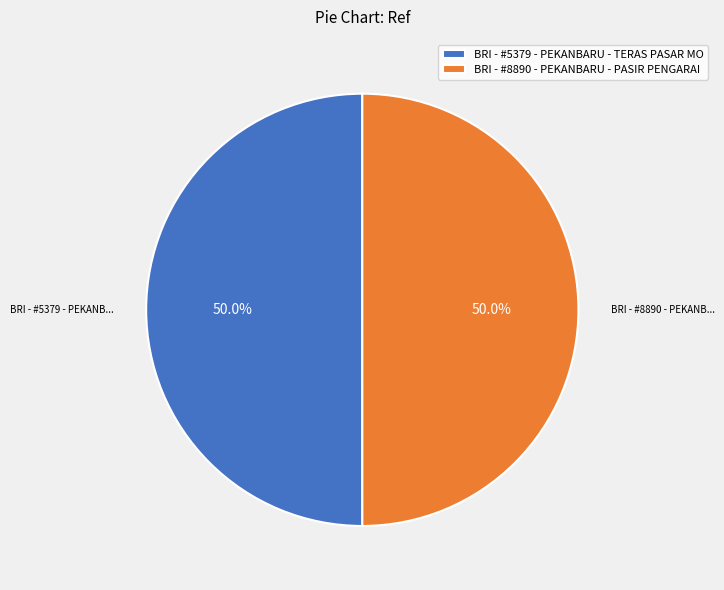

Is it true that BRI - #8890 - PEKANBARU - PASIR PENGARAI is 50% of the pie?

True